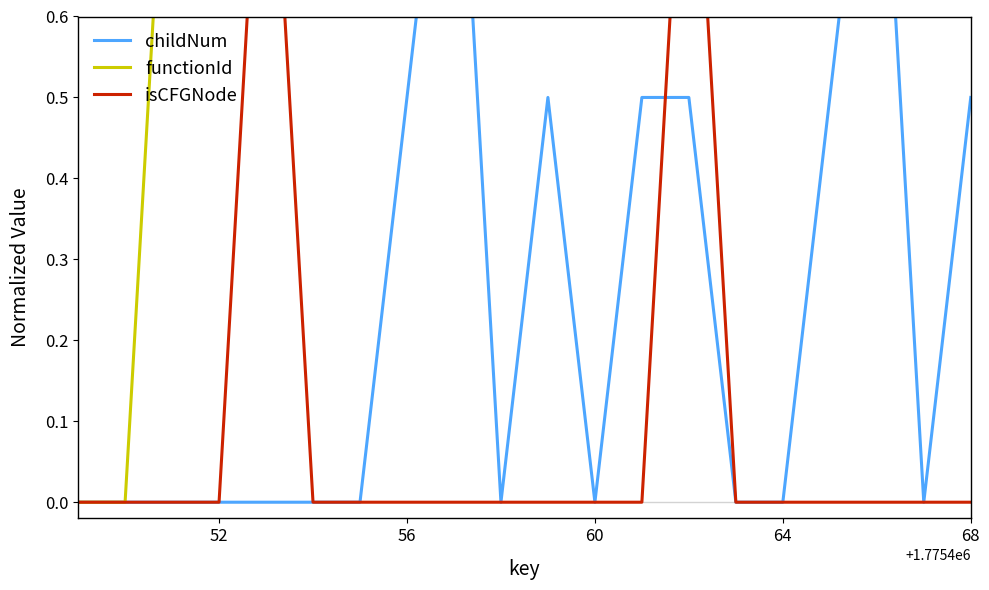

Which series has the largest total across all categories?

functionId